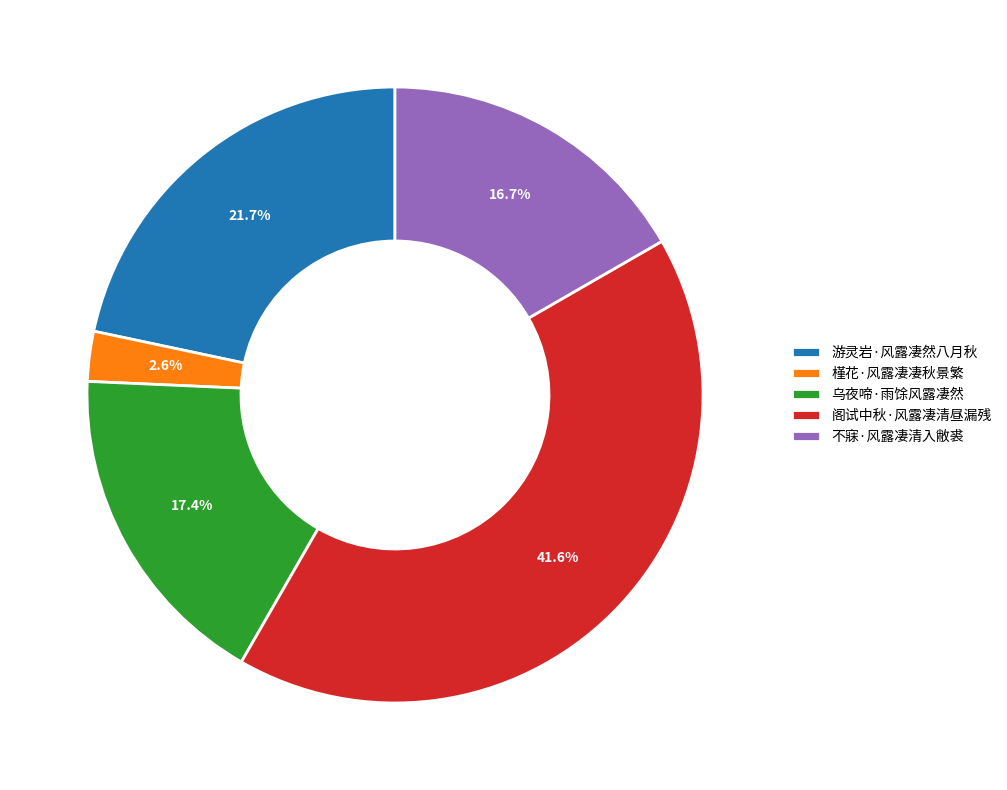

To the nearest percent, what percentage of the pie is 槿花·风露凄凄秋景繁?

3%